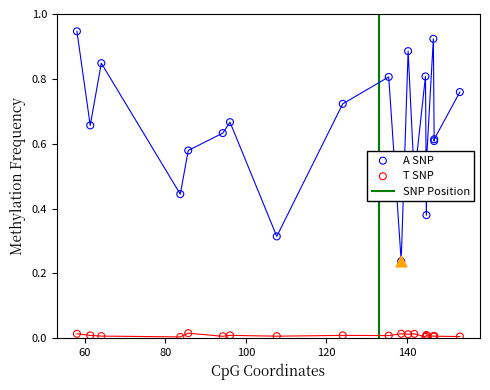

At which category is the sum across all series the highest?

58.0947501931113